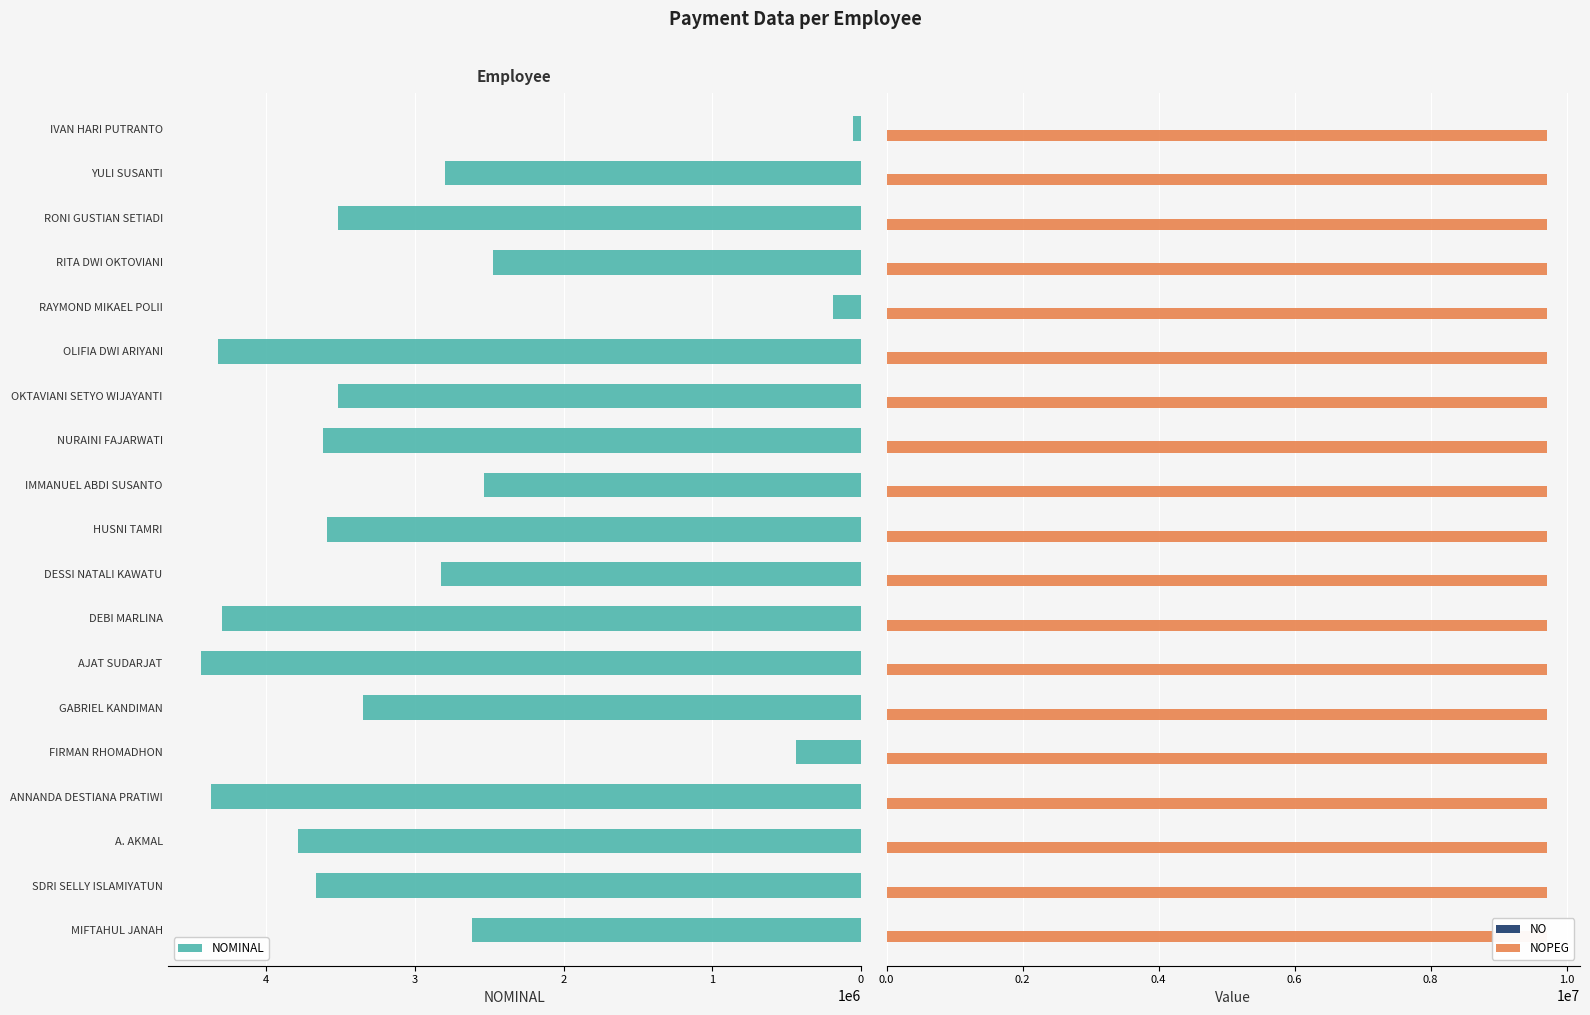

What is the value of the NO bar at the 7th from the left?

7